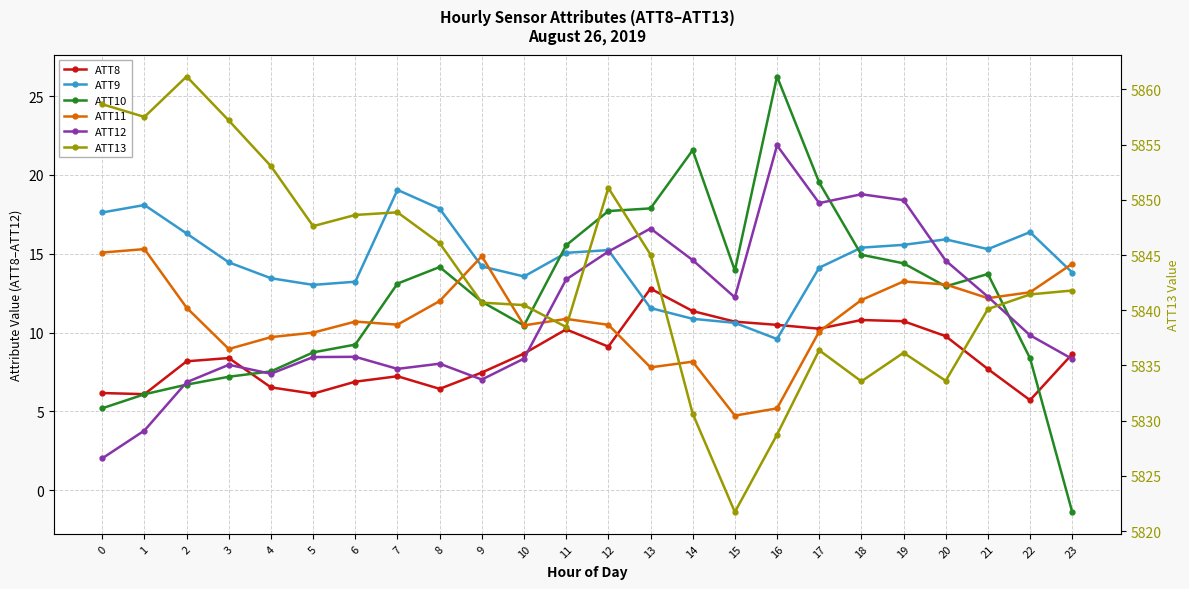

Which series has the widest spread of values?

ATT13